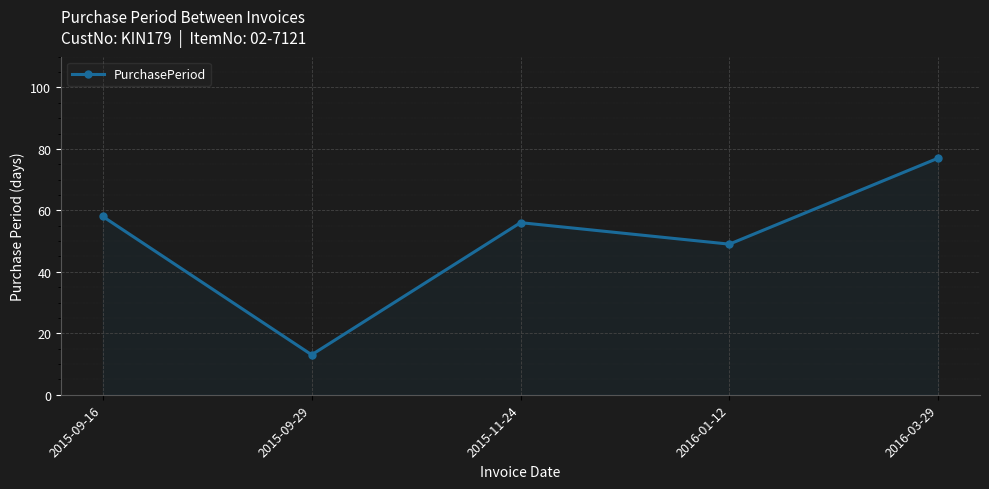

What is the label of the 3rd point from the right?

2015-11-24